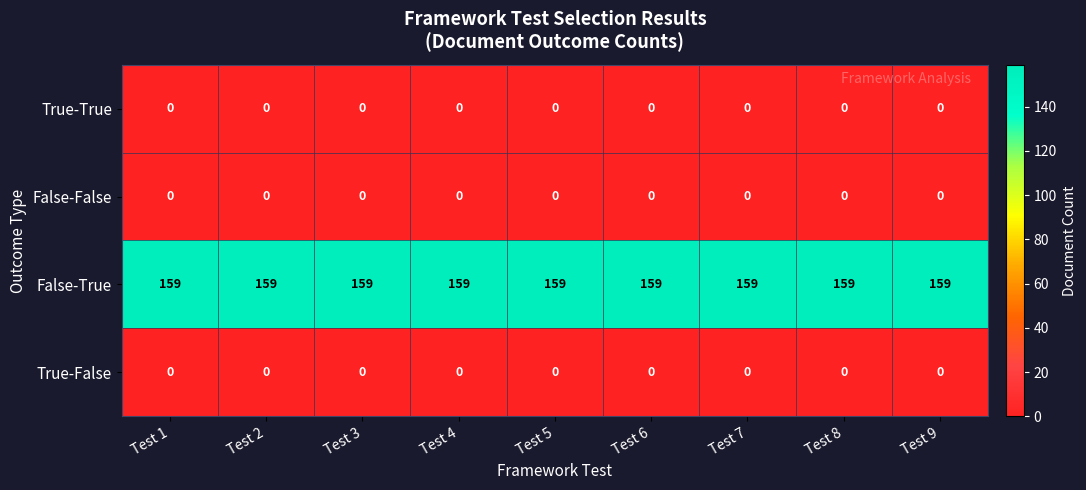

The True-True series shows 0 at Test 3. True or false?

True